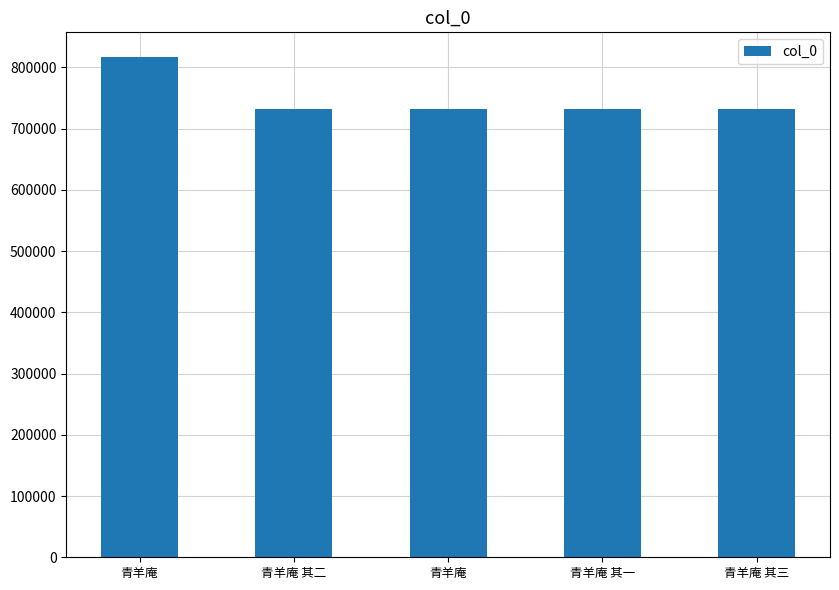

What is the label of the 1st bar from the right?

青羊庵 其三